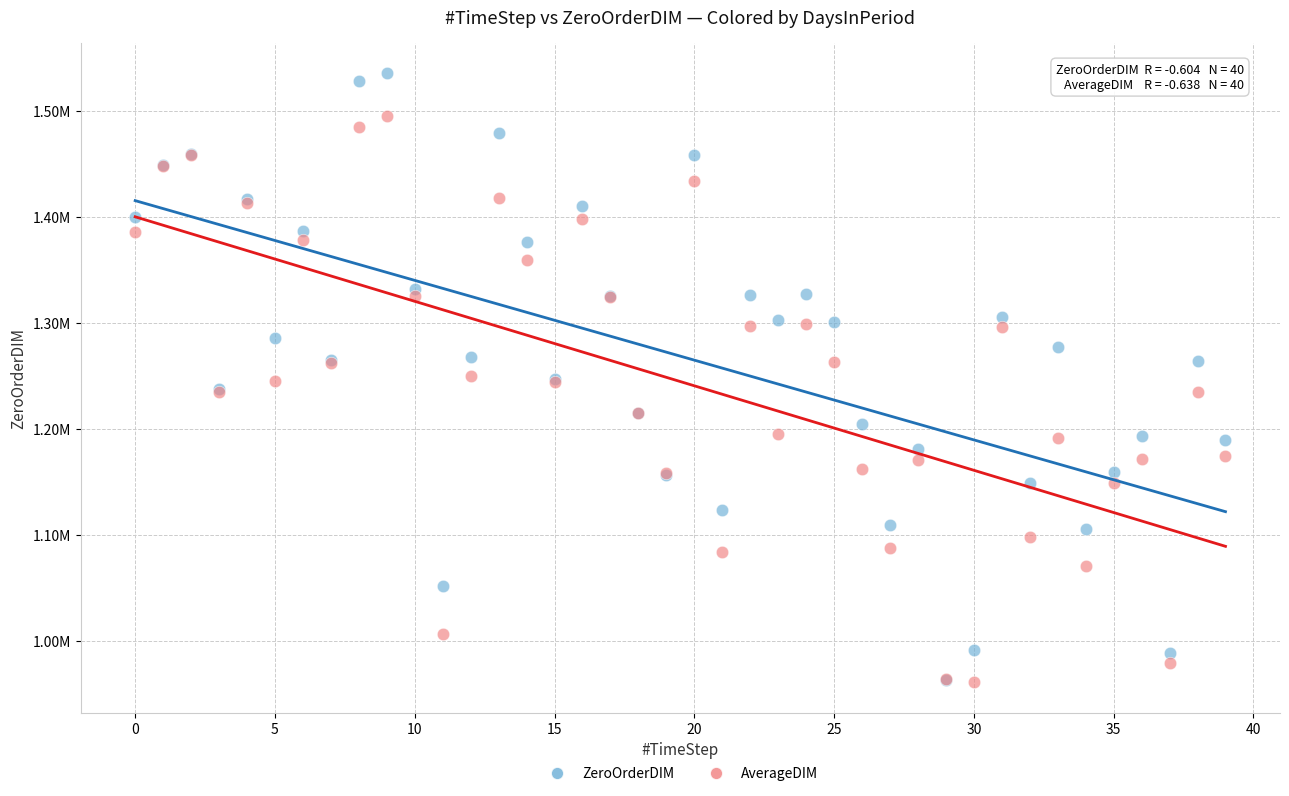

What are all the series names shown in the legend?

ZeroOrderDIM, AverageDIM